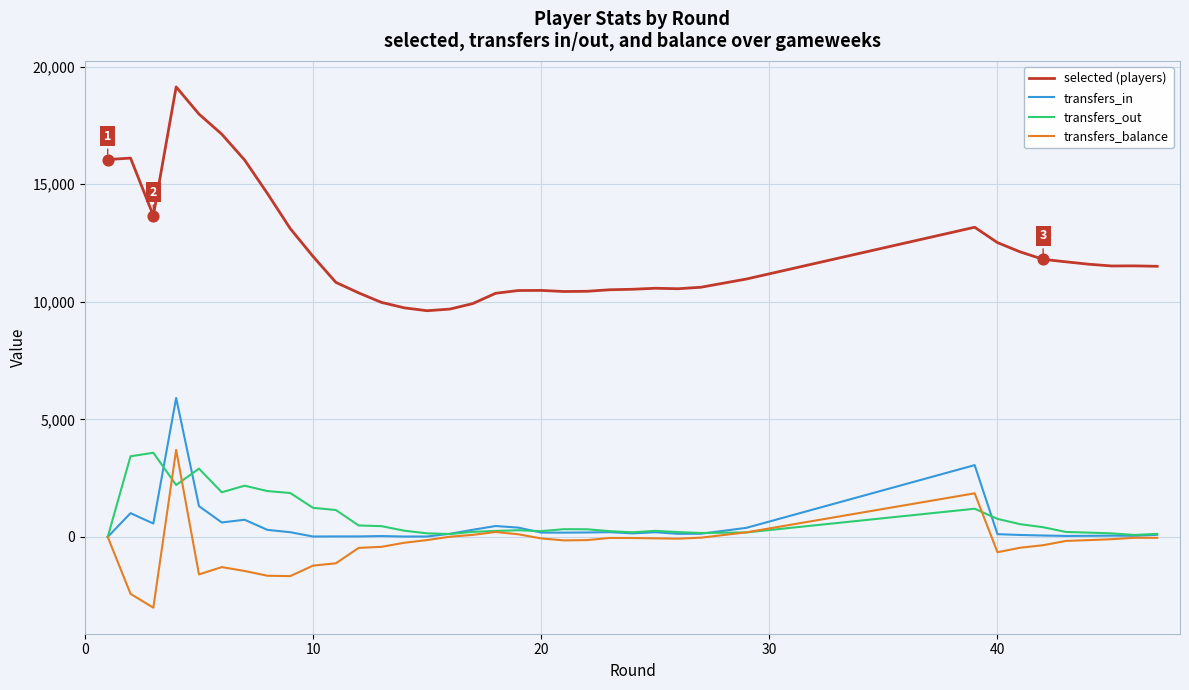

Which series has the largest Y range (max minus min)?

selected (players)